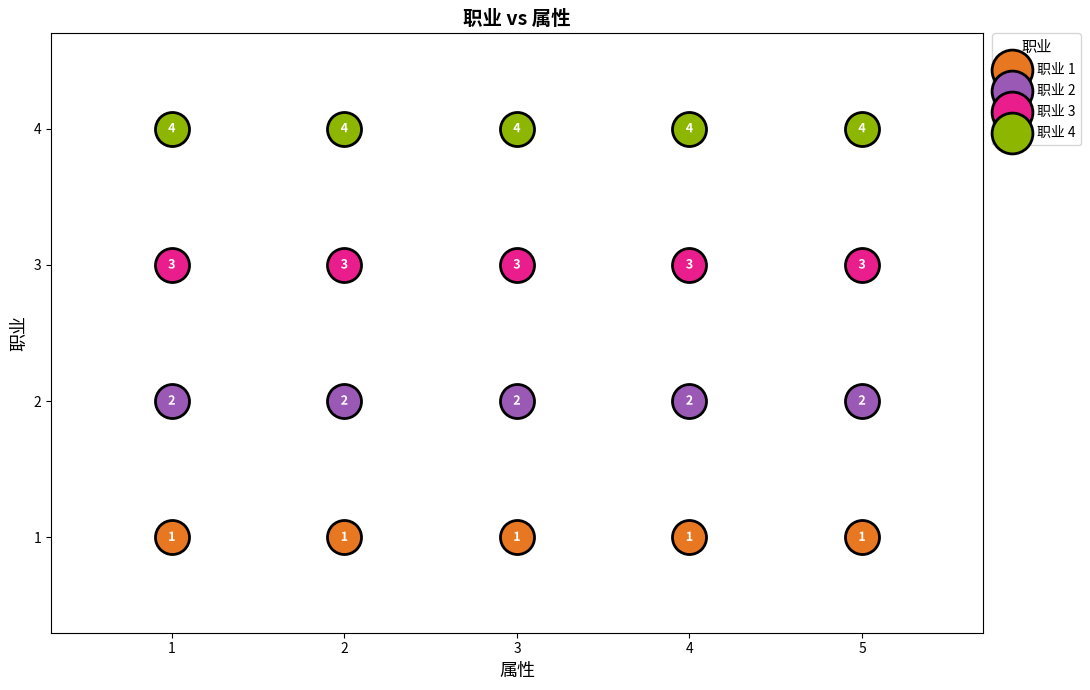

In the 职业 3 series, what Y value is closest to 3?

3